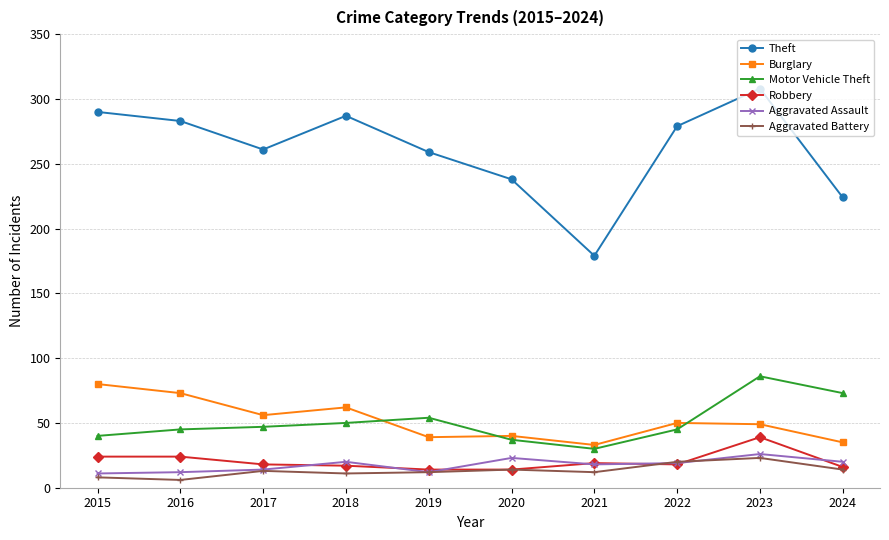

At which category is the sum across all series the highest?

2023